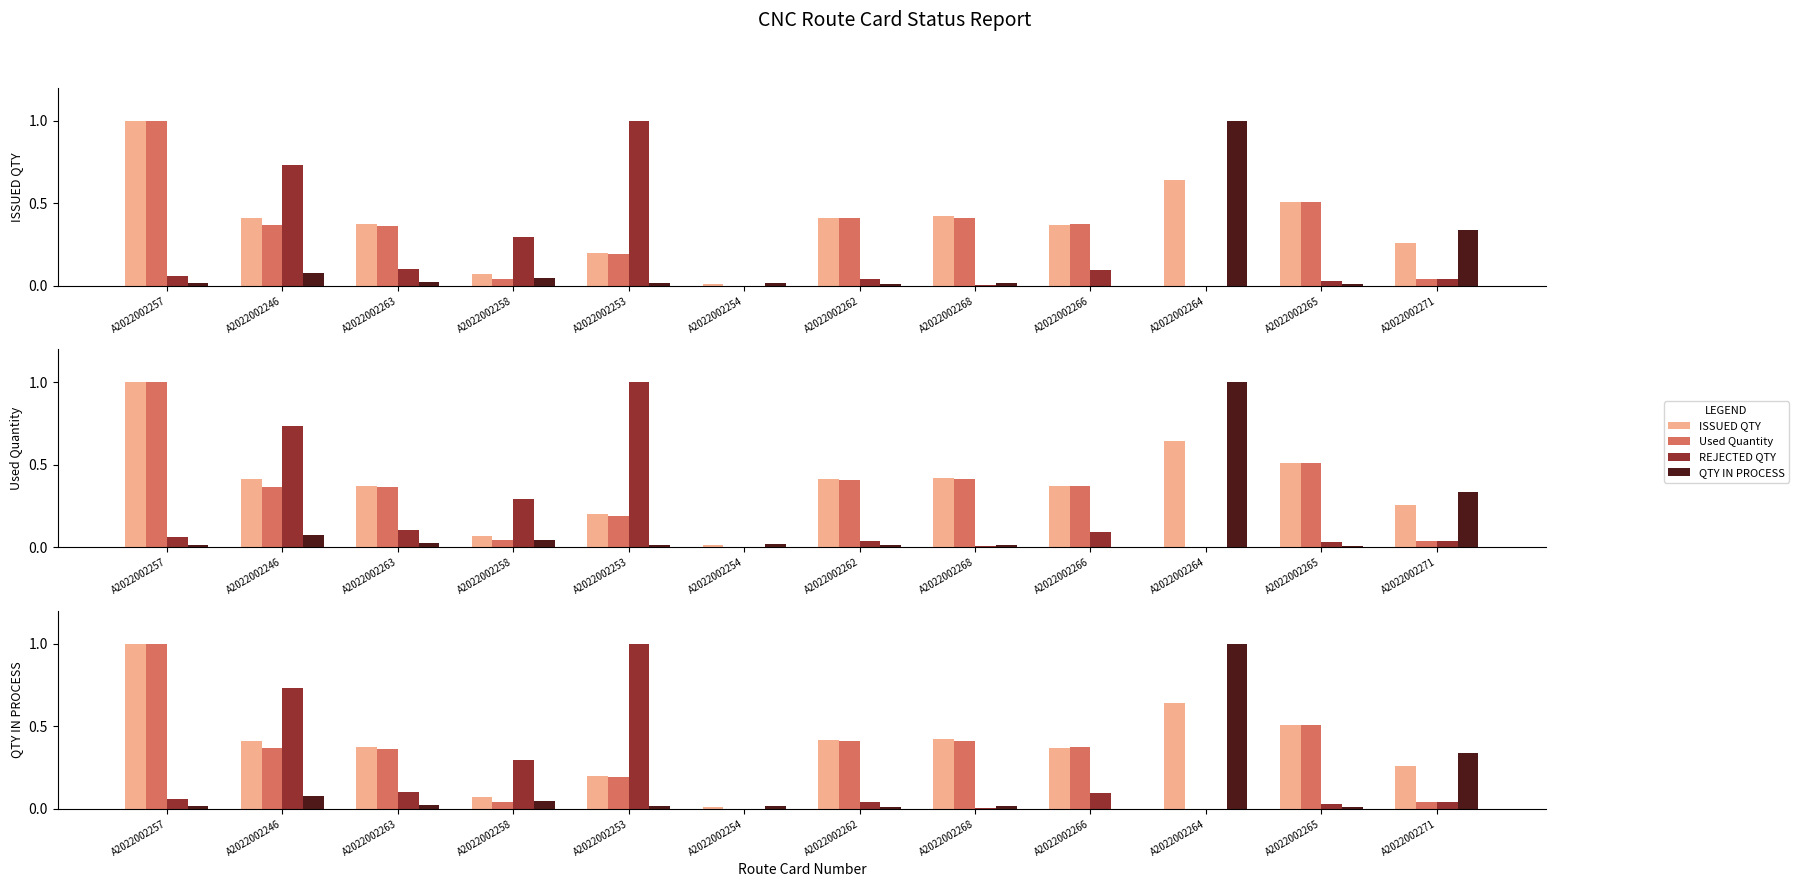

Reading left to right, extract all data points from this chart.

ISSUED QTY: 1.0	0.4	0.4	0.1	0.2	0.0	0.4	0.4	0.4	0.6	0.5	0.3
Used Quantity: 1.0	0.4	0.4	0.0	0.2	0.0	0.4	0.4	0.4	0.0	0.5	0.0
REJECTED QTY: 0.1	0.7	0.1	0.3	1.0	0.0	0.0	0.0	0.1	0.0	0.0	0.0
QTY IN PROCESS: 0.0	0.1	0.0	0.0	0.0	0.0	0.0	0.0	0.0	1.0	0.0	0.3